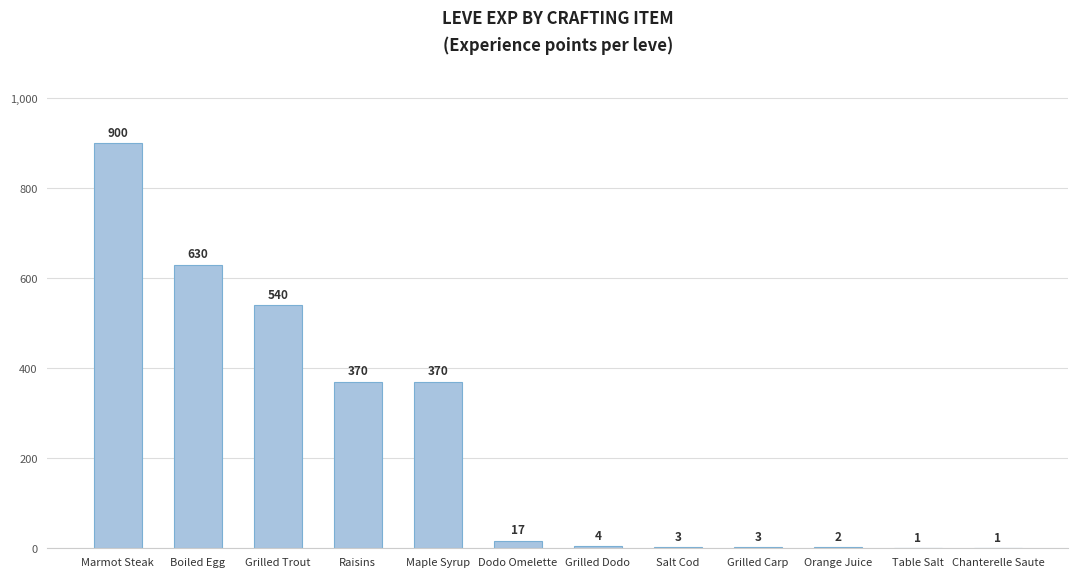

Approximately how many times larger is the value at Marmot Steak compared to Grilled Trout?

1.7